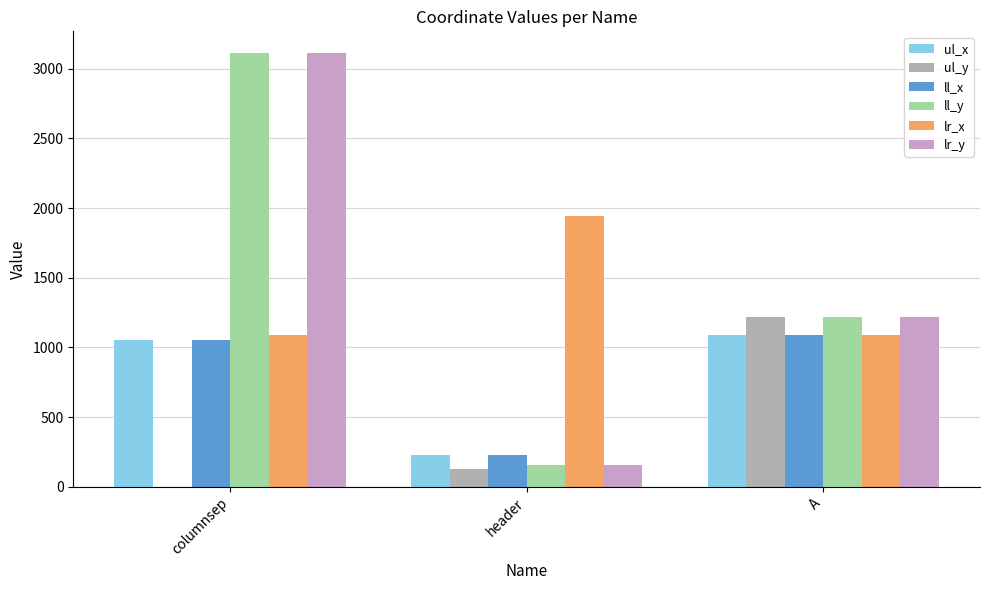

What value does the lr_x series have at header?

1942